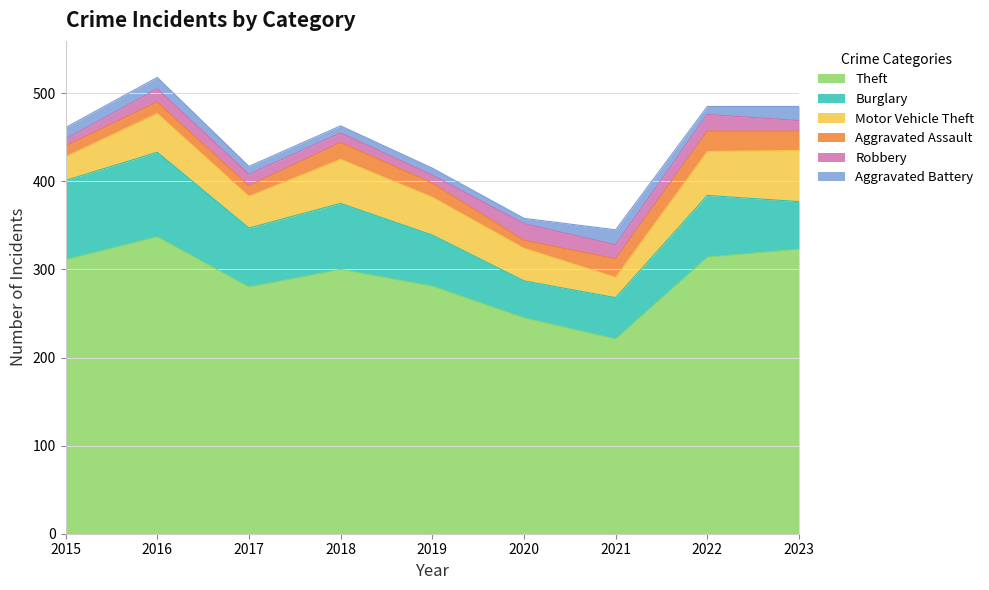

Reading right to left, list all the values displayed in this chart.

Theft: 323	314	221	245	281	300	280	337	311
Burglary: 54	70	47	42	58	75	67	96	90
Motor Vehicle Theft: 58	50	23	37	43	50	36	44	27
Aggravated Assault: 22	23	21	9	16	19	12	13	12
Robbery: 12	19	16	19	9	11	13	15	8
Aggravated Battery: 16	9	17	6	8	8	9	13	13